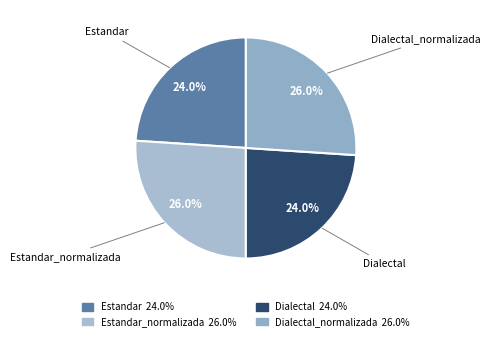

What portion of the pie excludes Estandar_normalizada?

74.0%